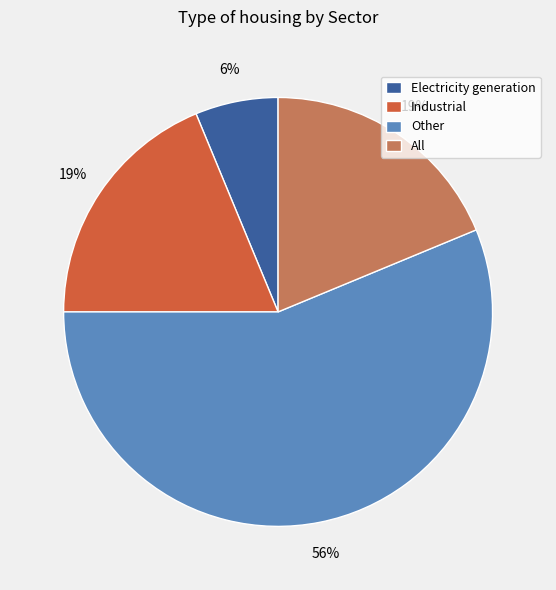

Is the sum of All and Electricity generation greater than half?

No